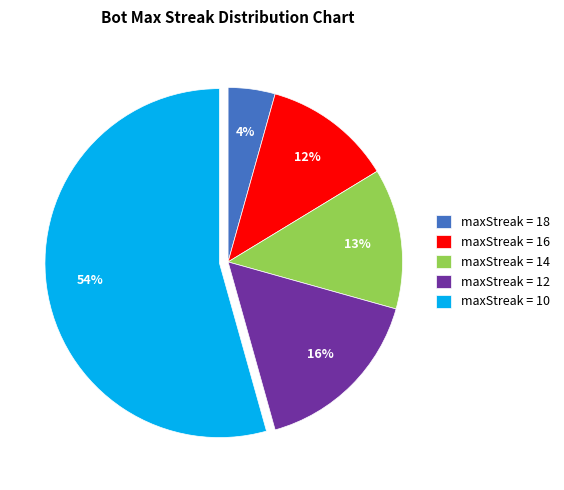

Count the number of slices in the pie.

5